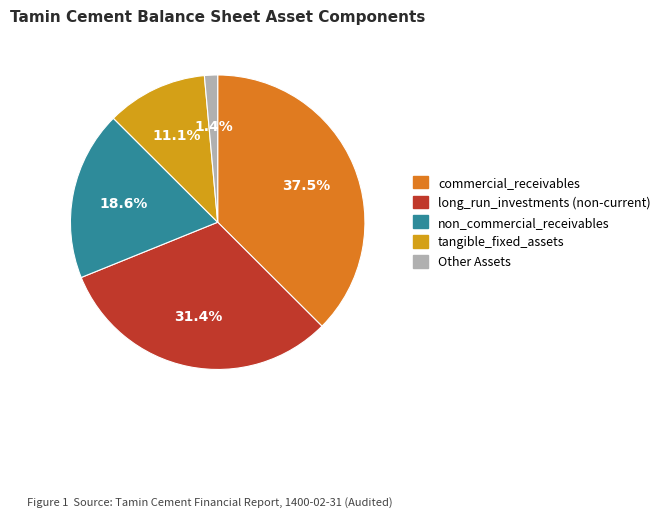

How many segments does this pie chart have?

5